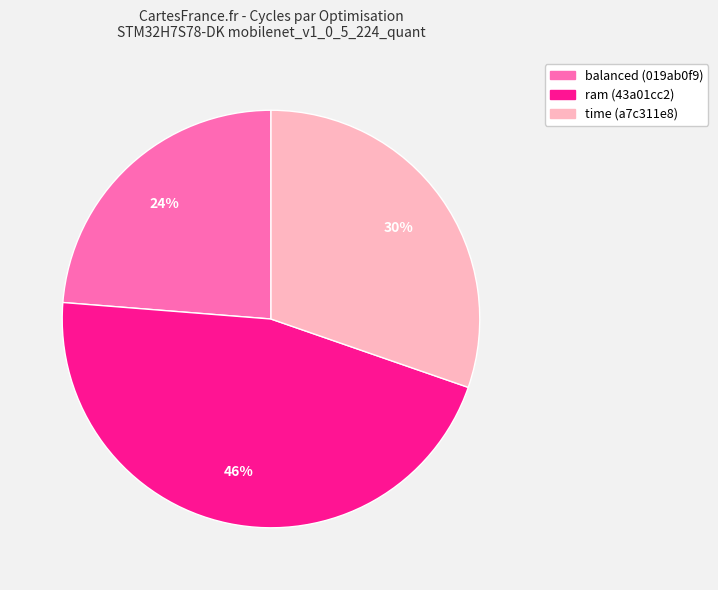

To the nearest percent, what is the difference between the ram (43a01cc2) and time (a7c311e8) slice percentages?

16%